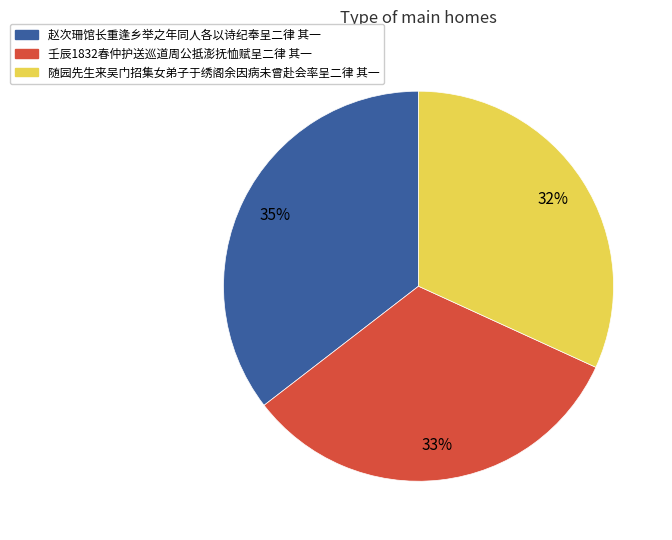

To the nearest percent, what percentage of the pie is 壬辰1832春仲护送巡道周公抵澎抚恤赋呈二律 其一?

33%